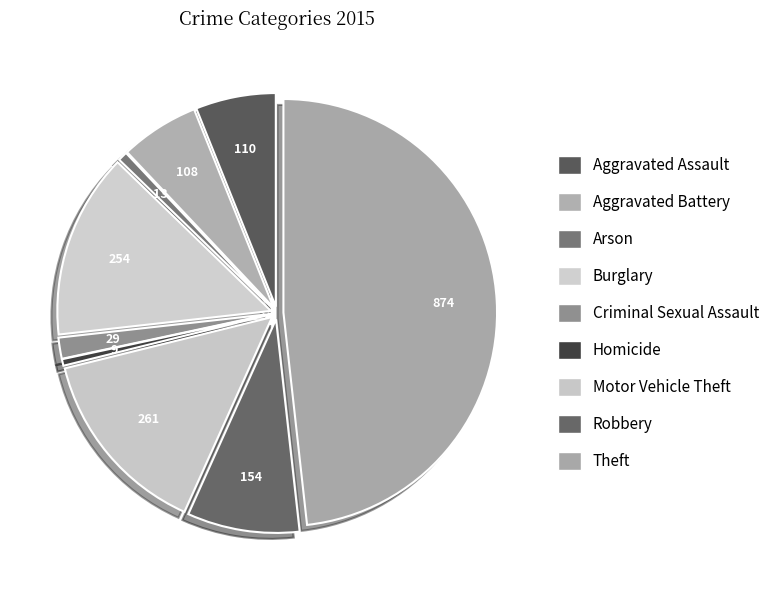

What percentage is the Aggravated Assault slice, to the nearest percent?

6%